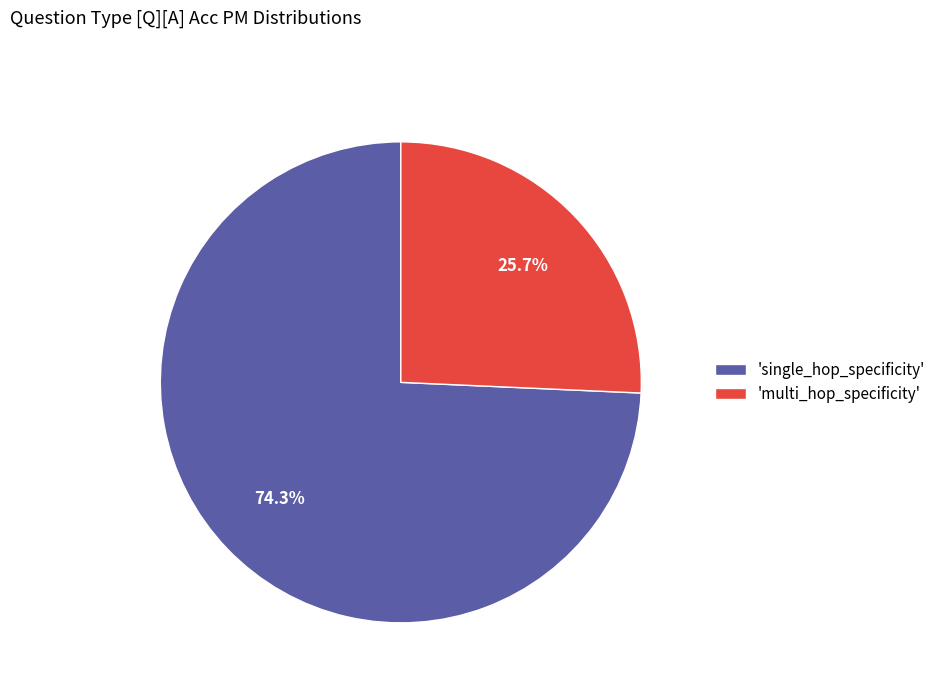

How many segments does this pie chart have?

2